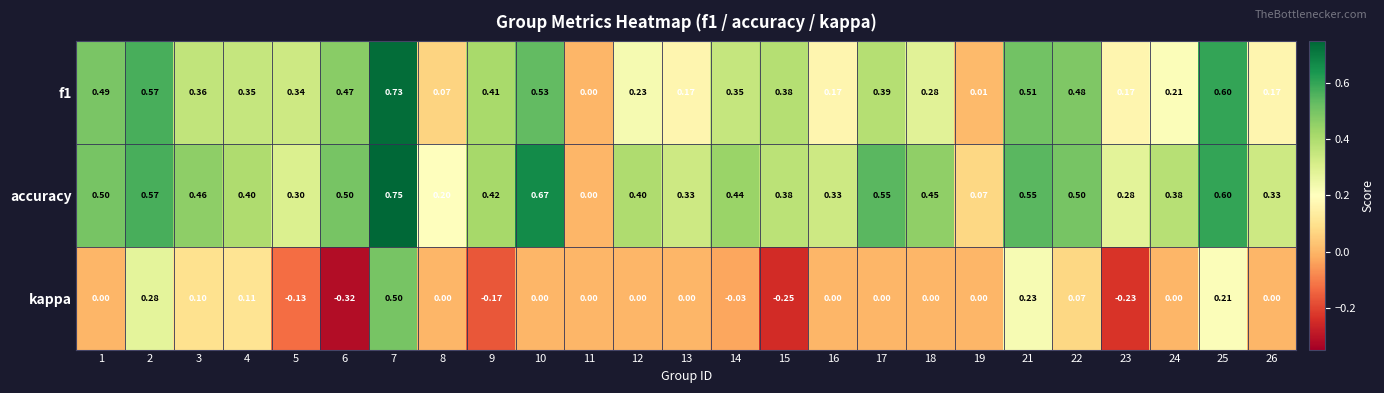

Rank the series at 24 from highest to lowest value.

accuracy, f1, kappa